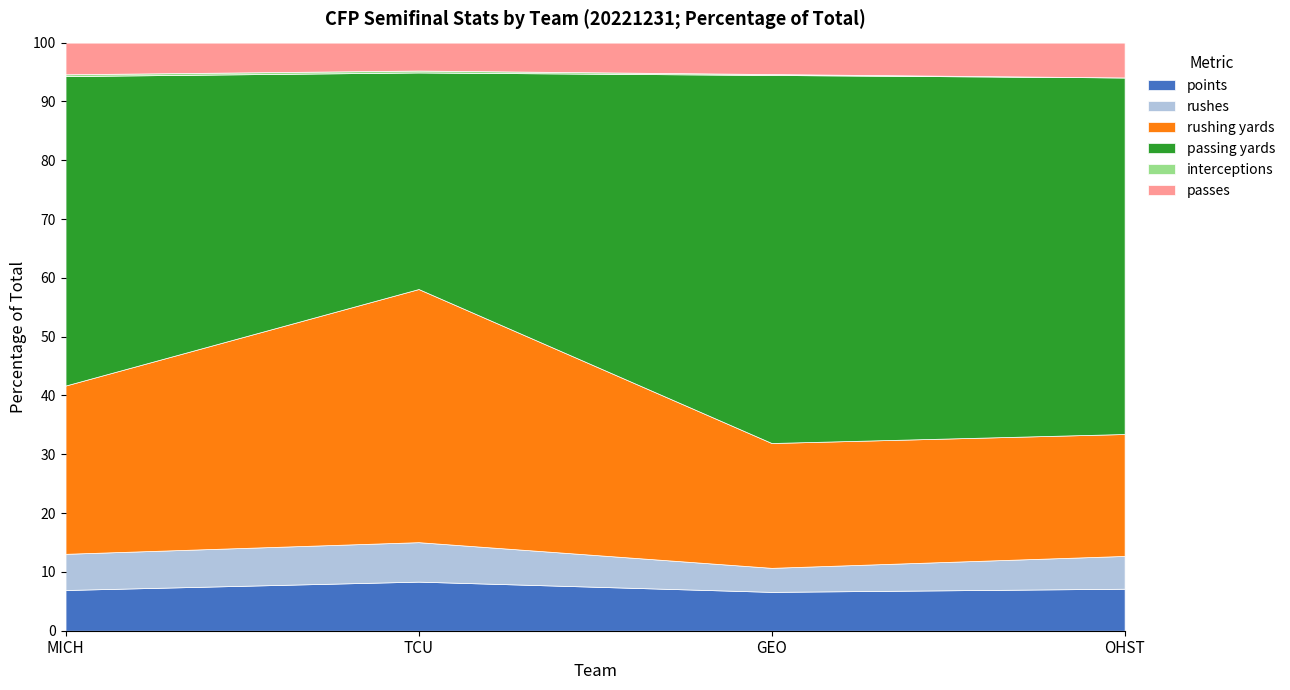

Reading right to left, extract all data points from this chart.

points: OHST=41	GEO=42	TCU=51	MICH=45
rushes: OHST=32	GEO=26	TCU=41	MICH=40
rushing yards: OHST=119	GEO=135	TCU=263	MICH=186
passing yards: OHST=348	GEO=398	TCU=225	MICH=342
interceptions: OHST=0	GEO=1	TCU=2	MICH=2
passes: OHST=34	GEO=34	TCU=29	MICH=35